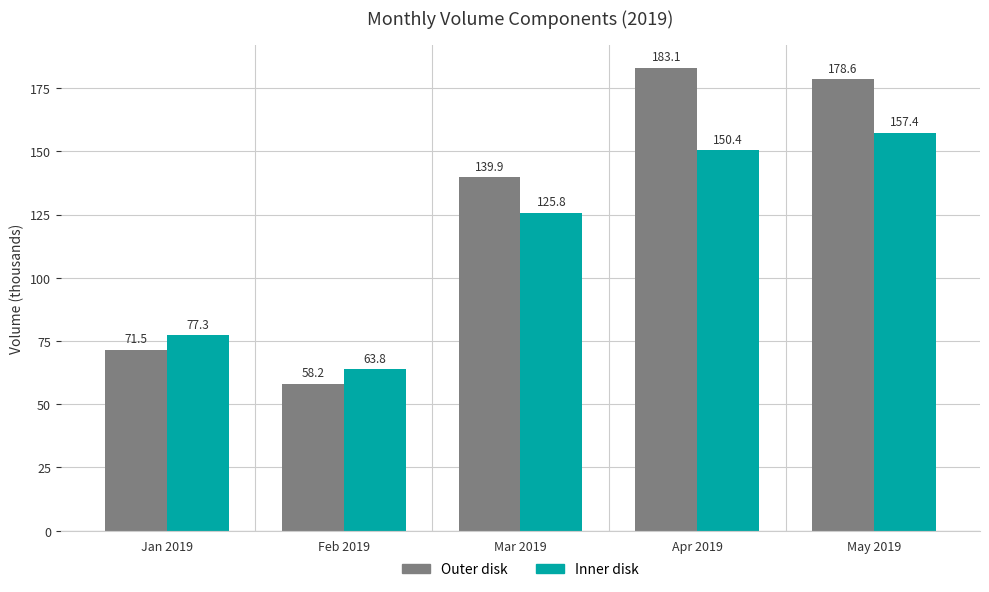

True or false: Outer disk has a value of 183.1 at Apr 2019.

True